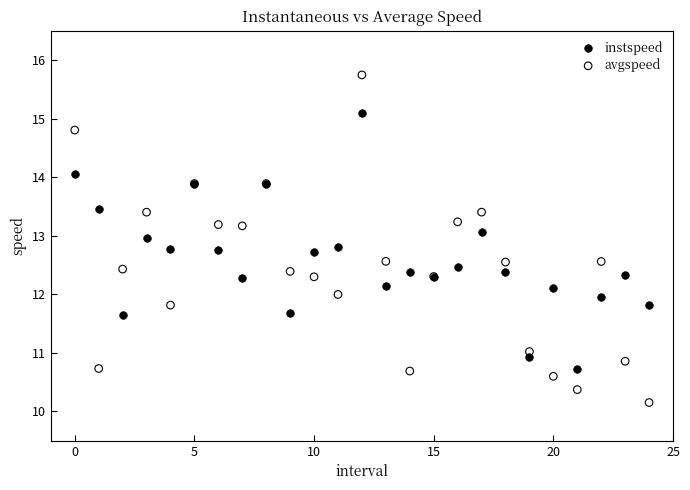

Which series contains the lowest Y value?

avgspeed